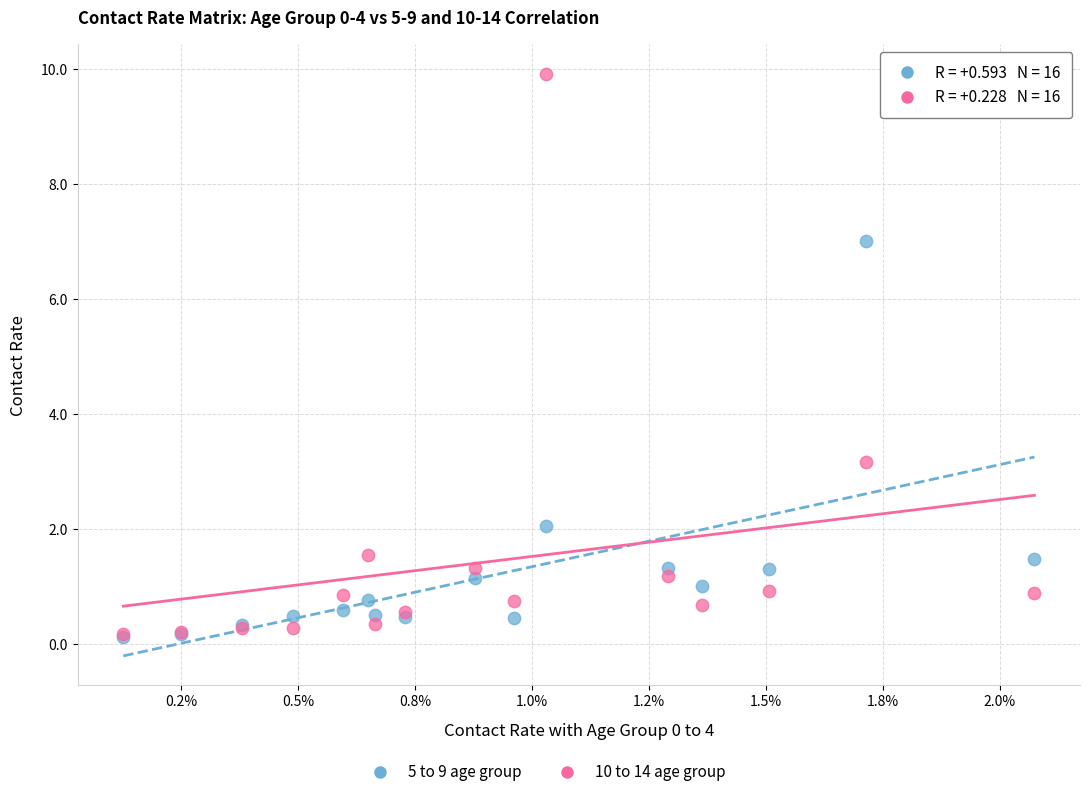

In the 5 to 9 age group series, what Y value is closest to 3?

2.1